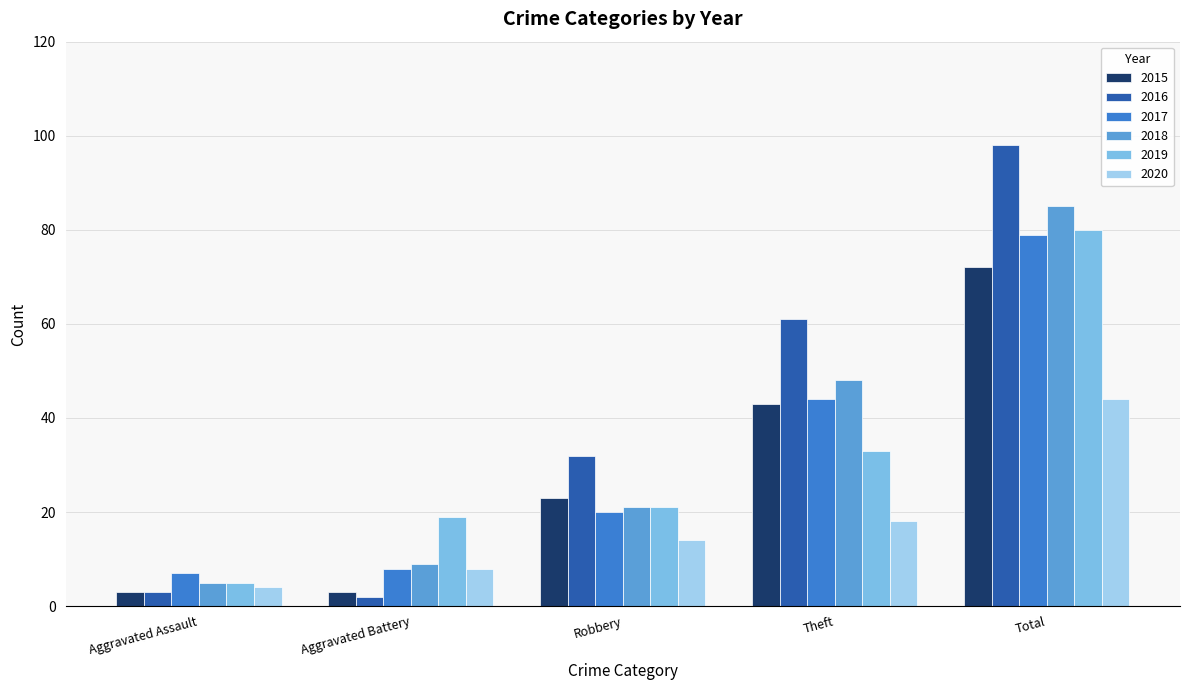

Reading left to right, extract all data points from this chart.

2015: Aggravated Assault=3	Aggravated Battery=3	Robbery=23	Theft=43	Total=72
2016: Aggravated Assault=3	Aggravated Battery=2	Robbery=32	Theft=61	Total=98
2017: Aggravated Assault=7	Aggravated Battery=8	Robbery=20	Theft=44	Total=79
2018: Aggravated Assault=5	Aggravated Battery=9	Robbery=21	Theft=48	Total=85
2019: Aggravated Assault=5	Aggravated Battery=19	Robbery=21	Theft=33	Total=80
2020: Aggravated Assault=4	Aggravated Battery=8	Robbery=14	Theft=18	Total=44